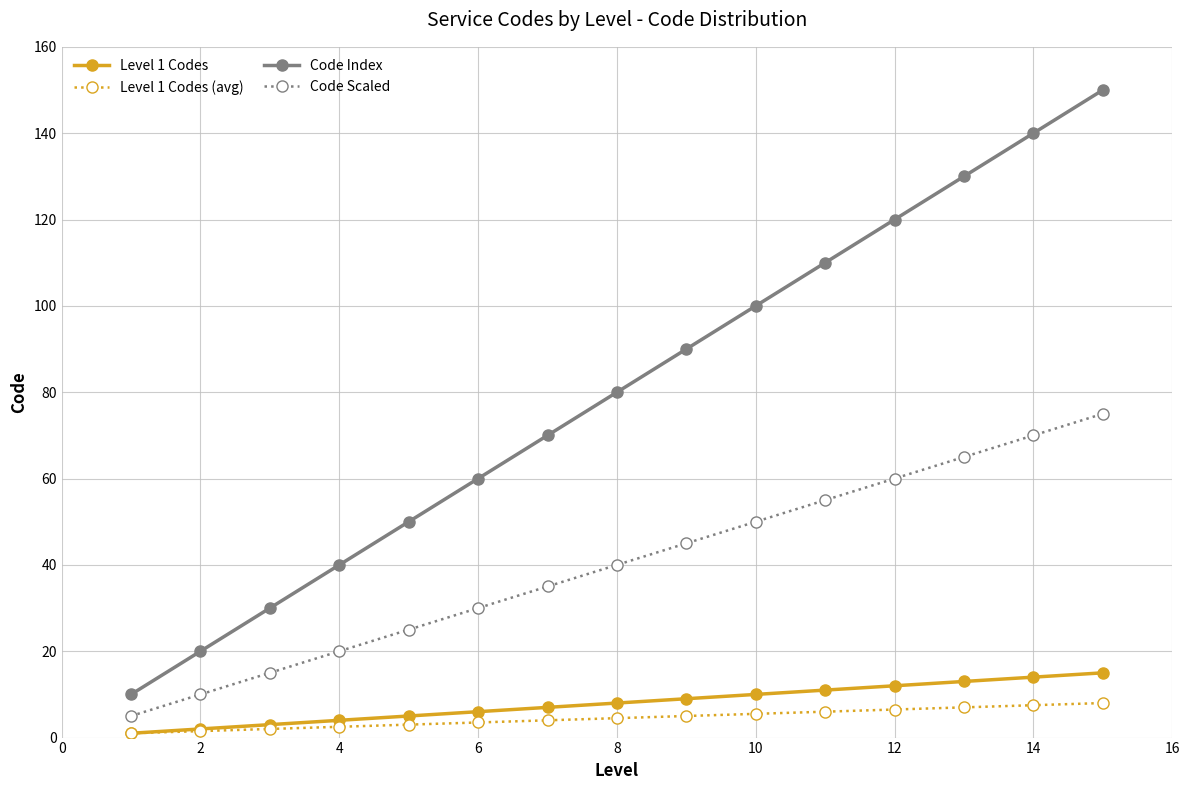

What is the minimum value for Level 1 Codes?

1.0